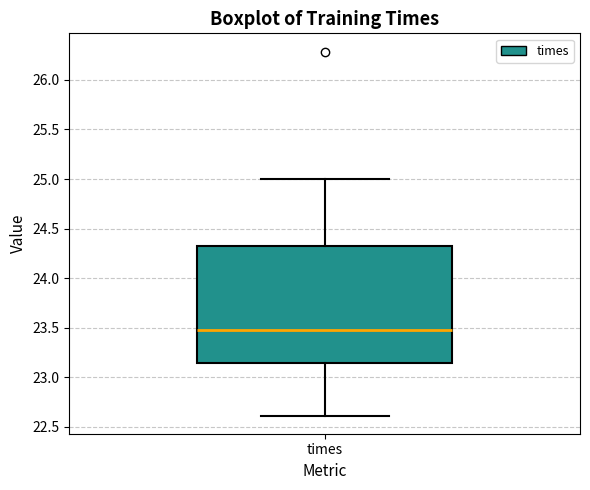

Where is the lower edge of the box for times on the y-axis? The values are not printed on the chart, so give them approximately, as read against the axis.

23.15